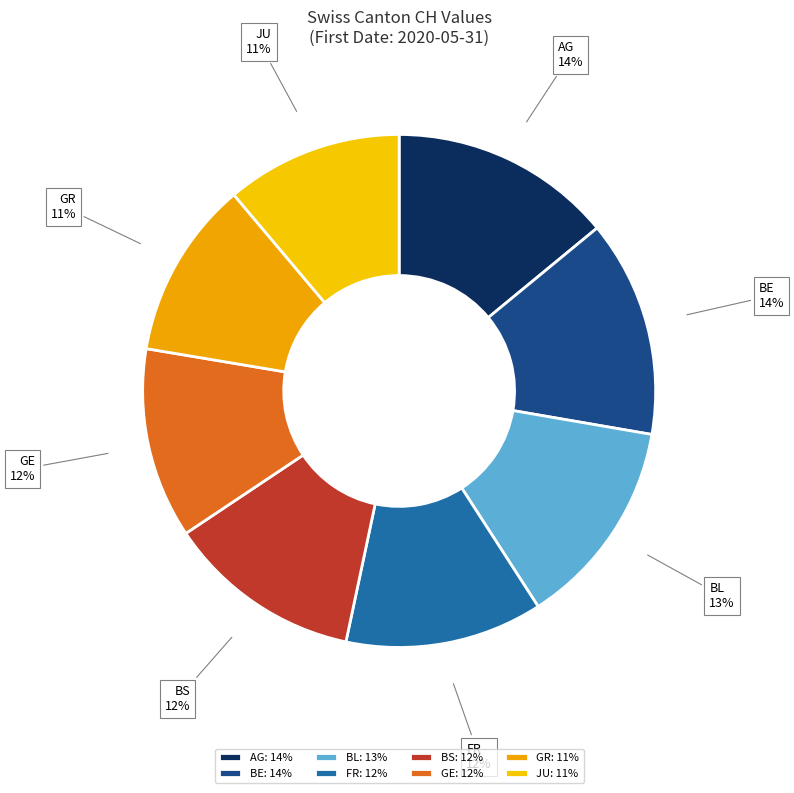

To the nearest percent, what is the difference between the JU and FR slice percentages?

1%